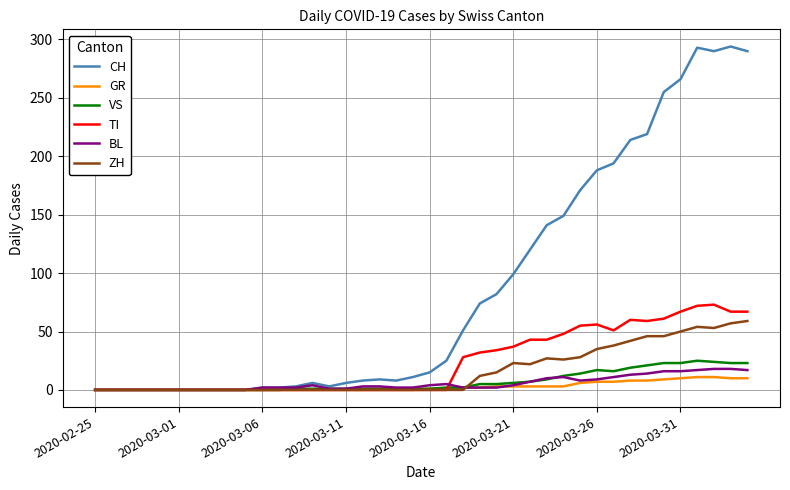

Which series has the largest range (max minus min)?

CH